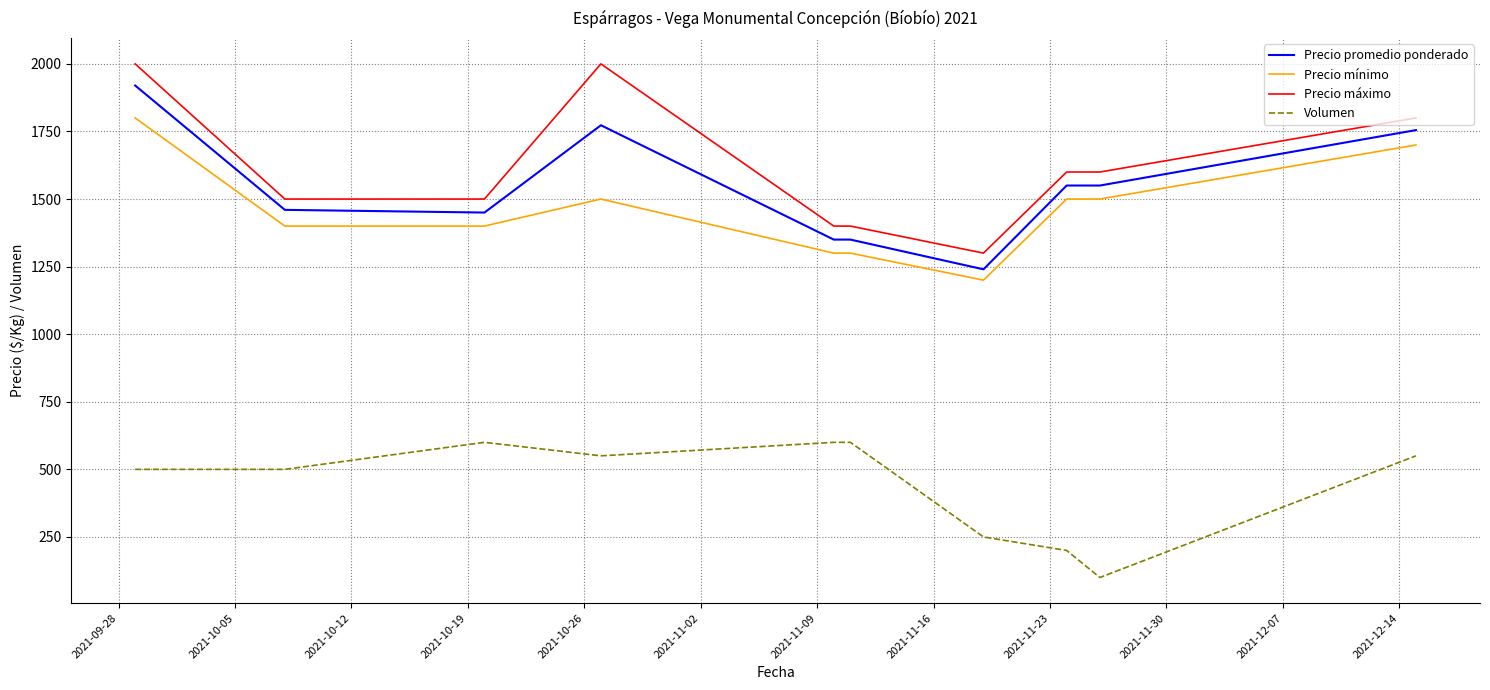

How many lines are shown in the chart?

4